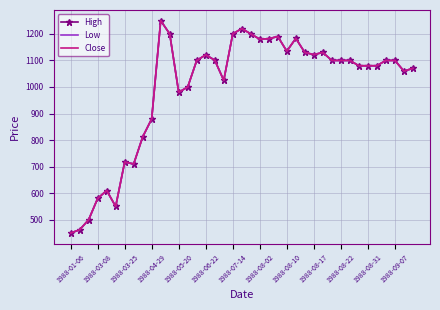

True or false: High has more than 0 points higher than both neighbors.

True